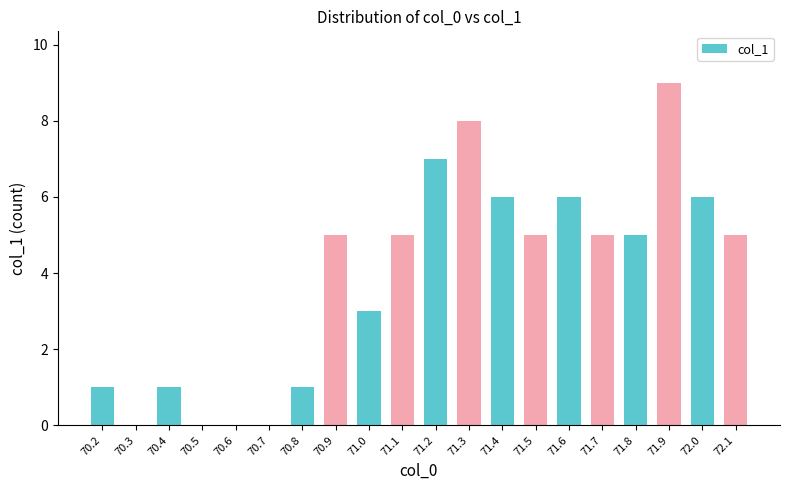

What is the sum of the values at 72.0 and 71.5?

11